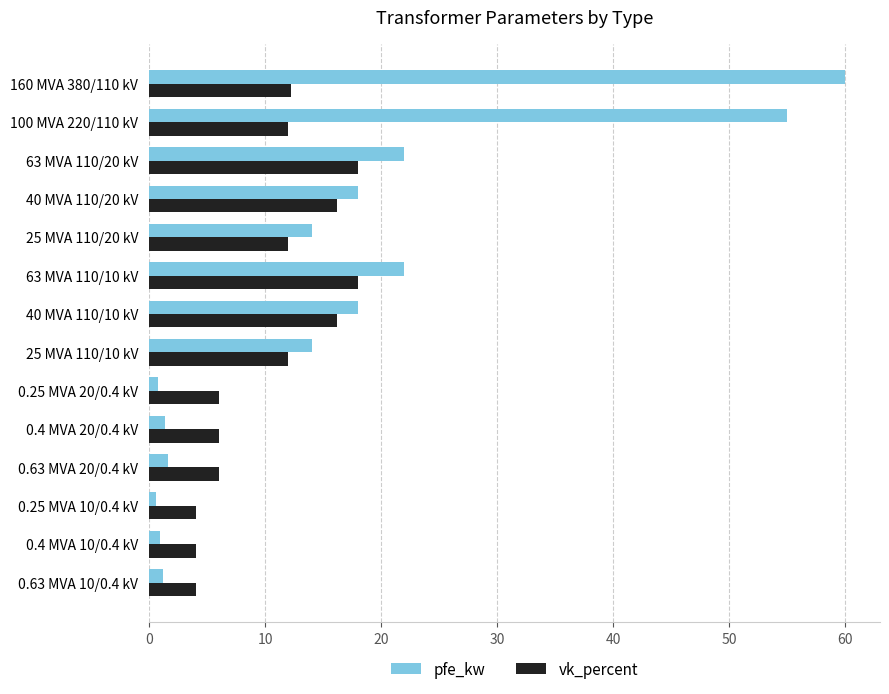

Is it true that vk_percent equals 16.2 at 40 MVA 110/20 kV?

True